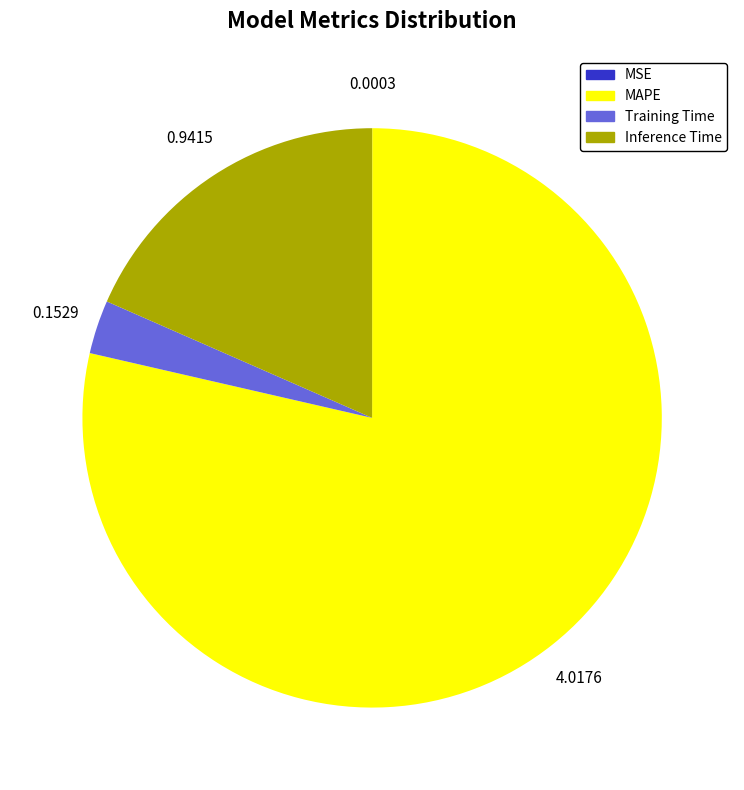

Which slice is the largest?

MAPE